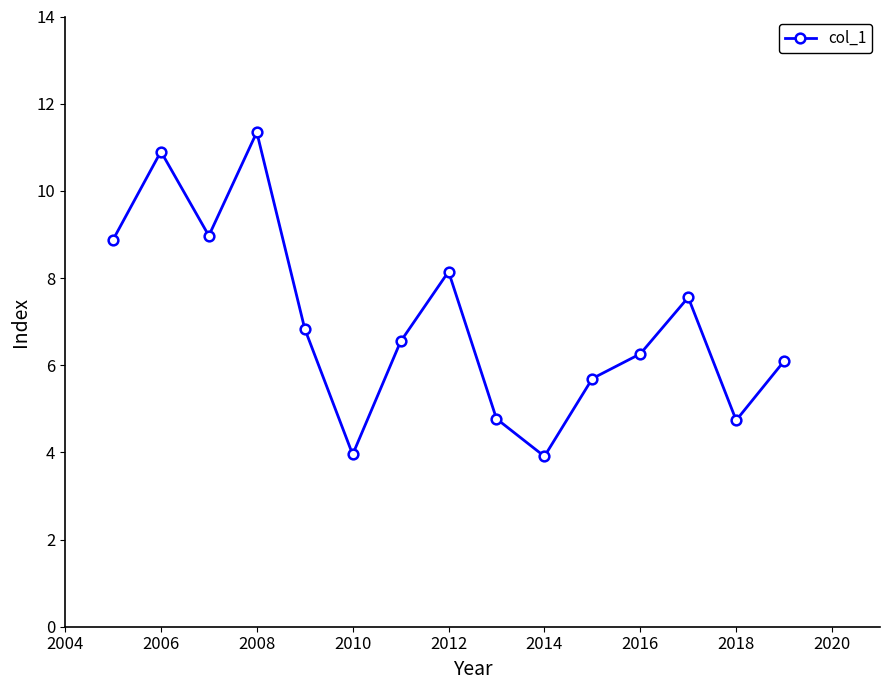

What is the minimum value shown in the chart?

3.9